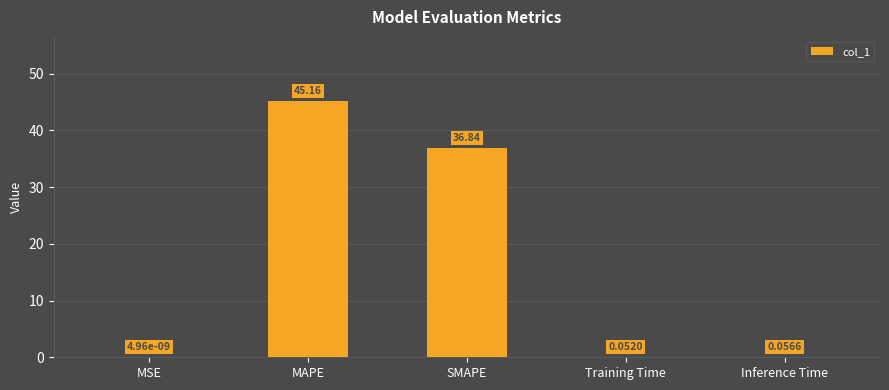

What is the change in value from MAPE to Inference Time?

-45.1